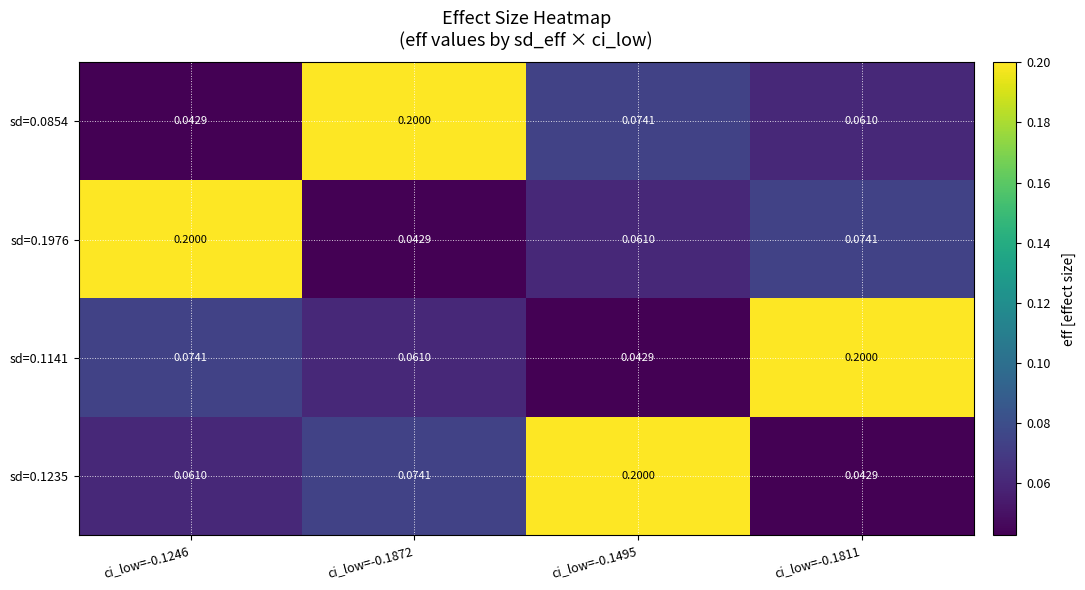

Is the value of sd=0.0854 at ci_low=-0.1495 greater than the value of sd=0.1141 at ci_low=-0.1495?

Yes